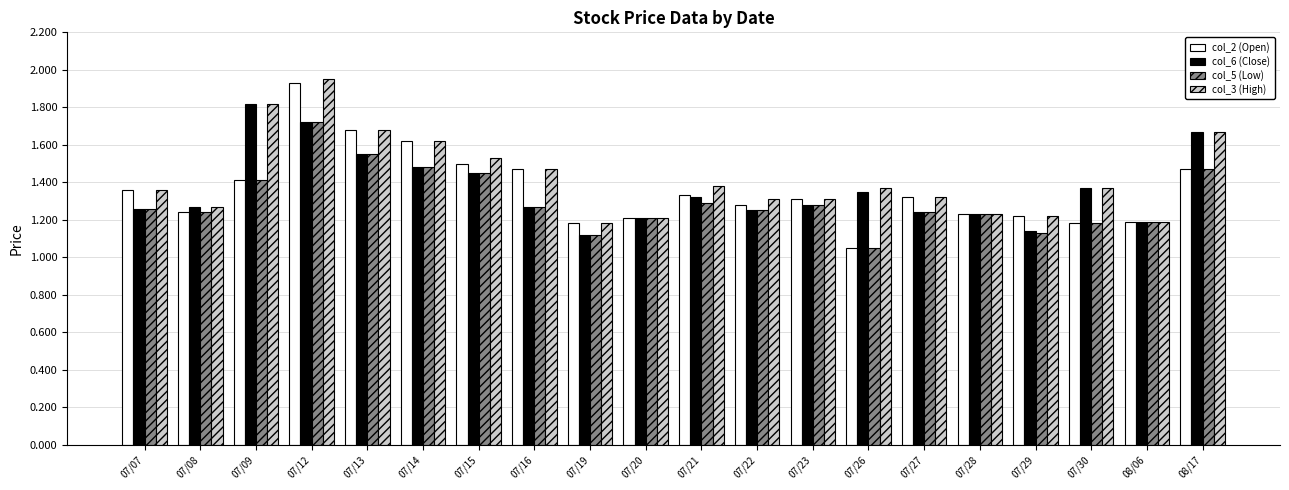

What is the total value across all series at 07/26?

4.8